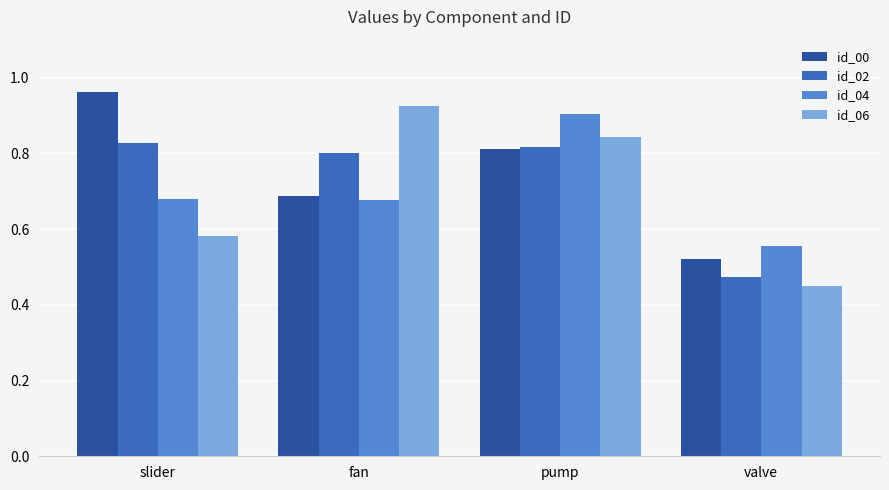

At valve, list the series in order from smallest to largest.

id_06, id_02, id_00, id_04